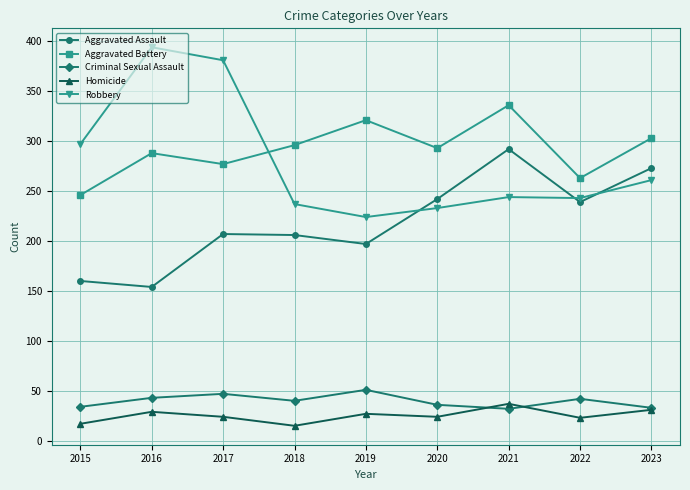

True or false: Aggravated Assault has more than 2 interior local peaks.

False